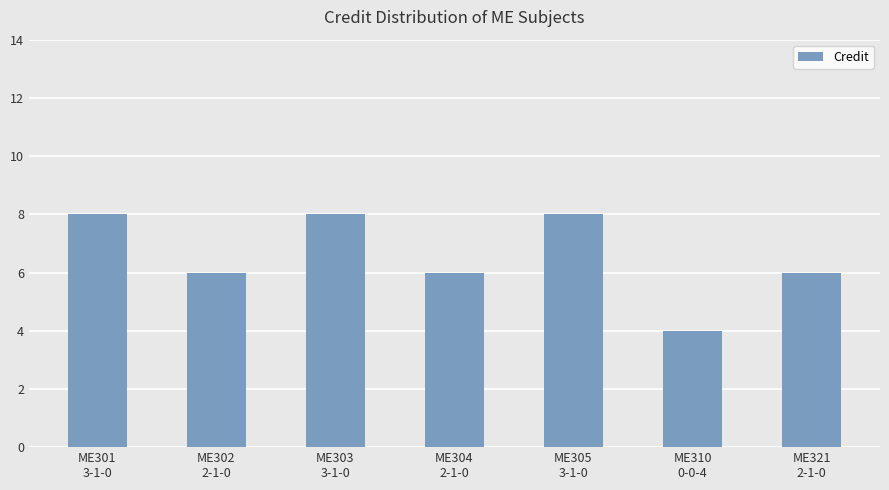

What is the sum of all values?

46